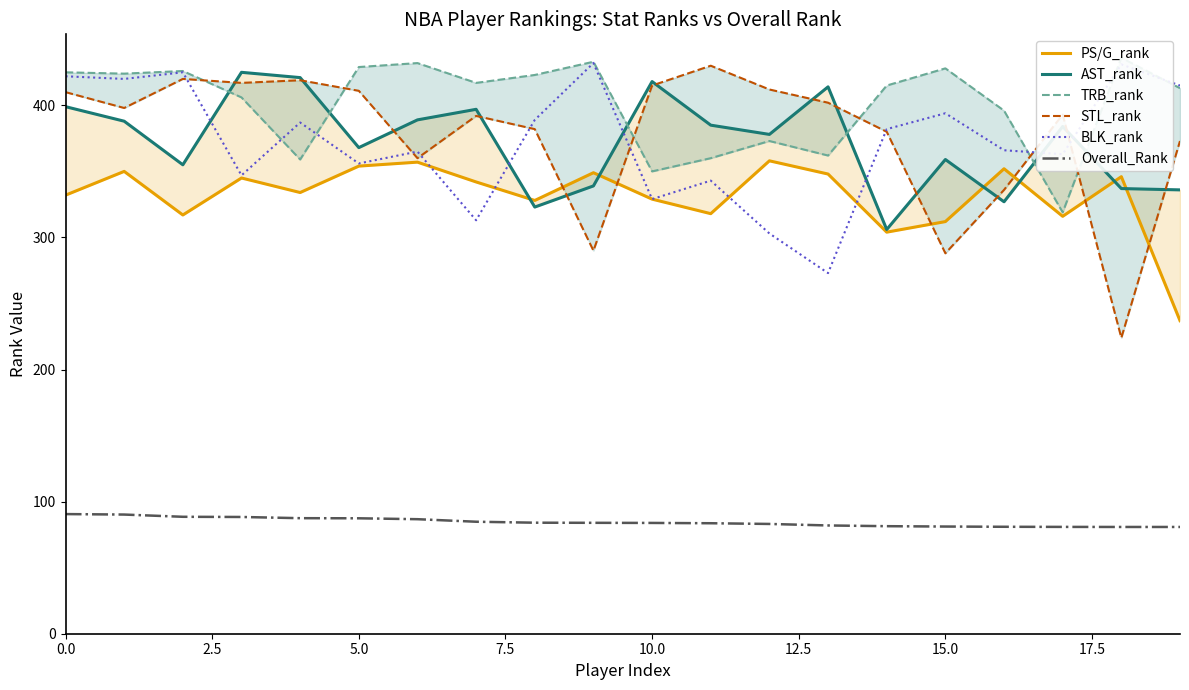

What is the highest value of the BLK_rank series?

432.0